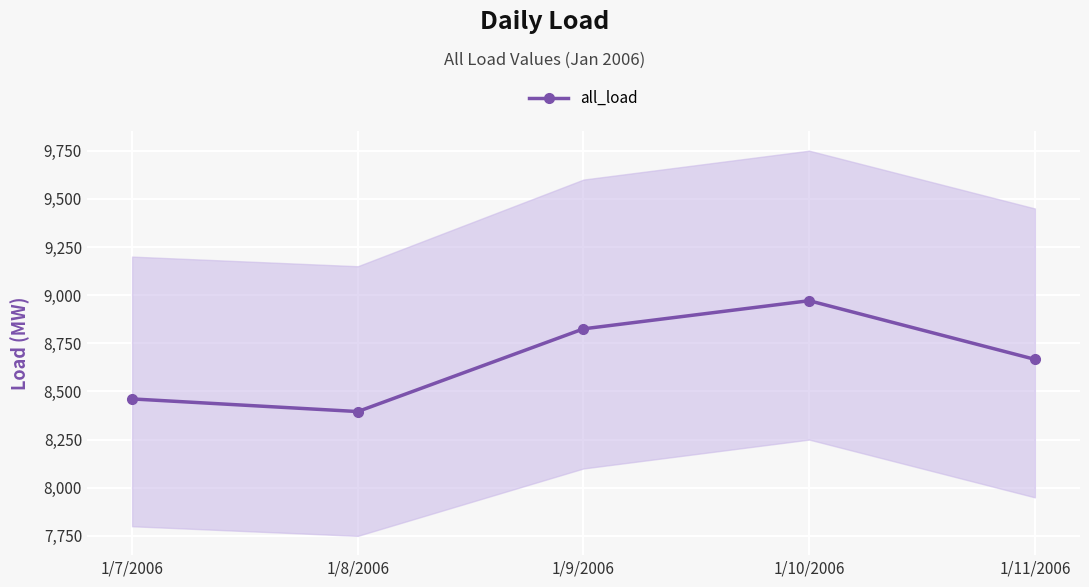

How many categories are shown in the chart?

5